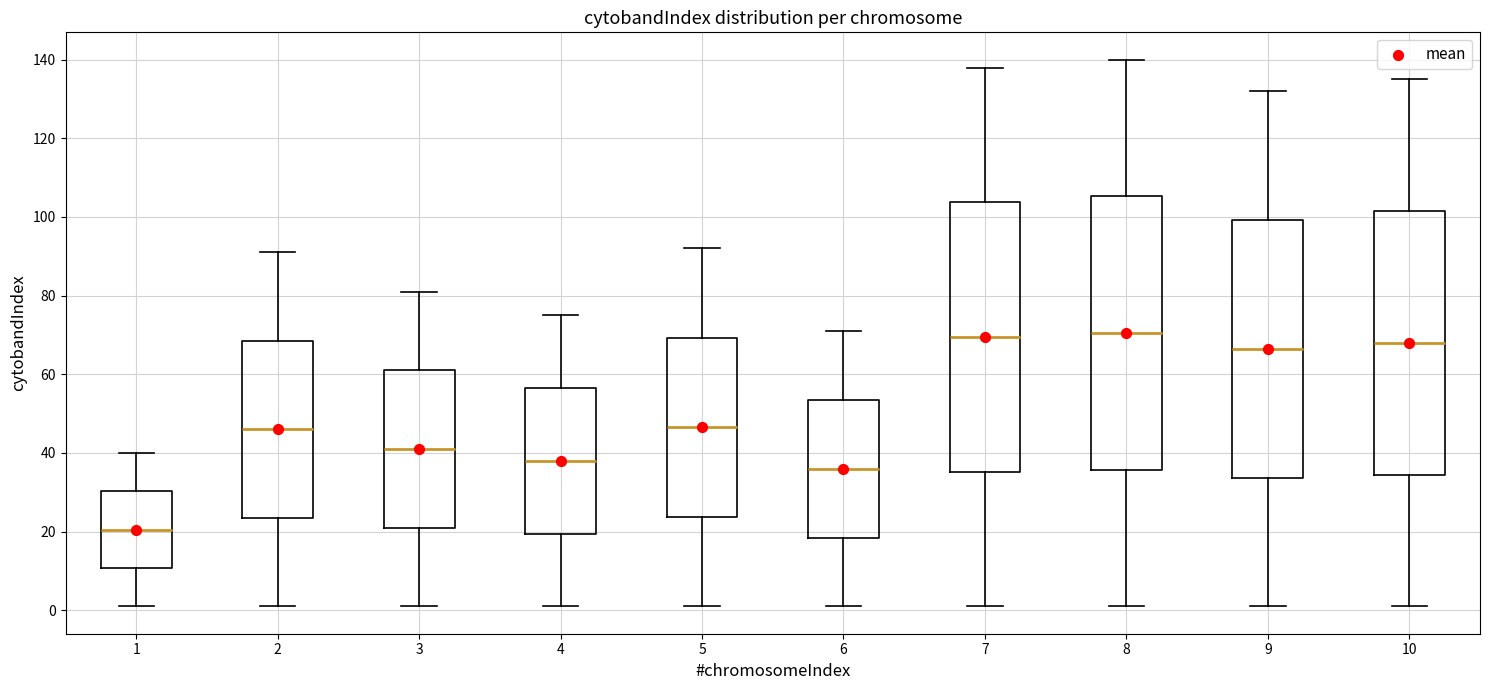

Reading left to right, transcribe this box plot: for each box, give where its median line is, the range the box spans, and where its two whiskers end, as read against the y-axis. The values are not printed on the chart, so give them approximately, as read against the axis.

1: median 20, box 10 to 30, whiskers 2 to 40
2: median 46, box 24 to 68, whiskers 2 to 92
3: median 42, box 22 to 62, whiskers 2 to 82
4: median 38, box 20 to 56, whiskers 2 to 76
5: median 46, box 24 to 70, whiskers 2 to 92
6: median 36, box 18 to 54, whiskers 2 to 72
7: median 70, box 36 to 104, whiskers 2 to 138
8: median 70, box 36 to 106, whiskers 2 to 140
9: median 66, box 34 to 100, whiskers 2 to 132
10: median 68, box 34 to 102, whiskers 2 to 136